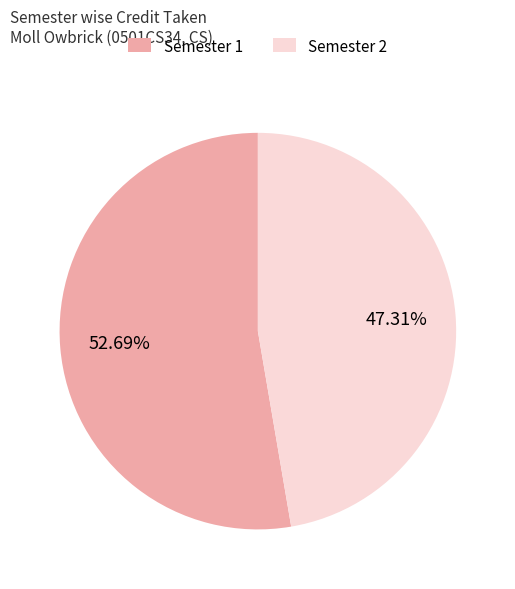

Rank the categories by value from highest to lowest.

Semester 1, Semester 2